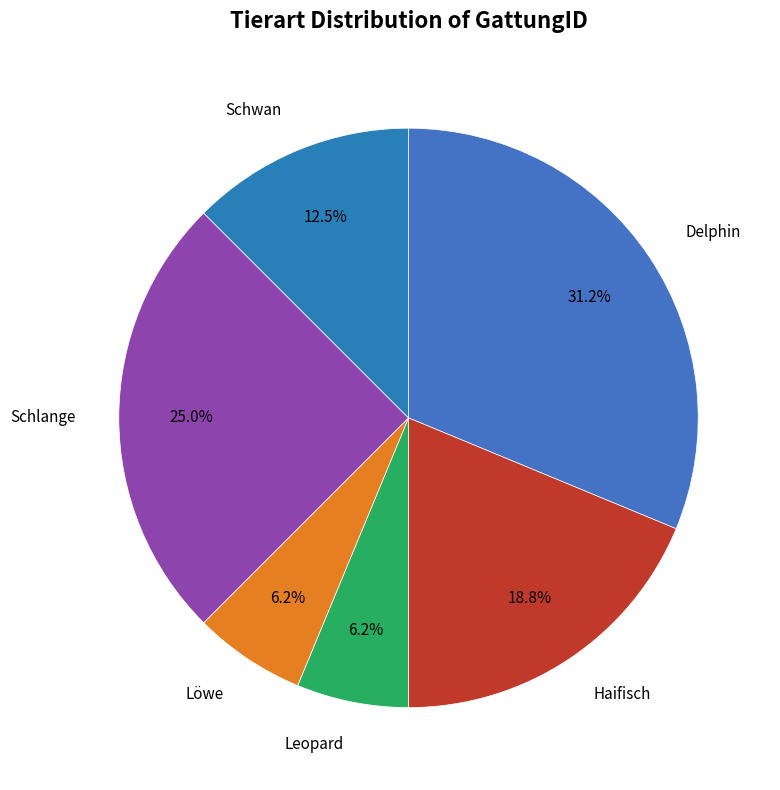

Which category has the smallest portion of the pie?

Leopard